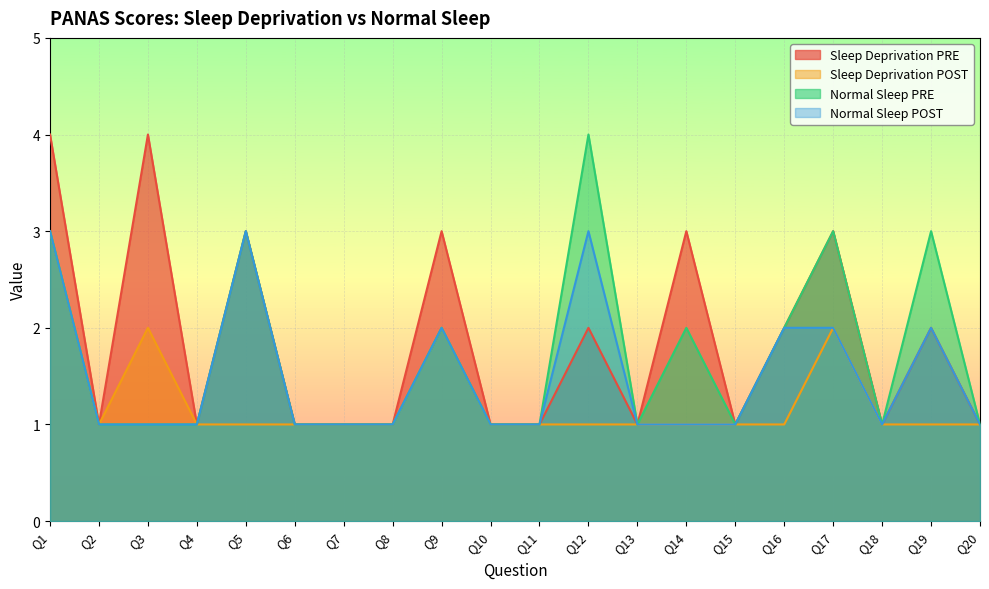

Rank the categories by Sleep Deprivation PRE value from lowest to highest.

Q2, Q4, Q6, Q7, Q8, Q10, Q11, Q13, Q15, Q18, Q20, Q12, Q16, Q19, Q5, Q9, Q14, Q17, Q1, Q3